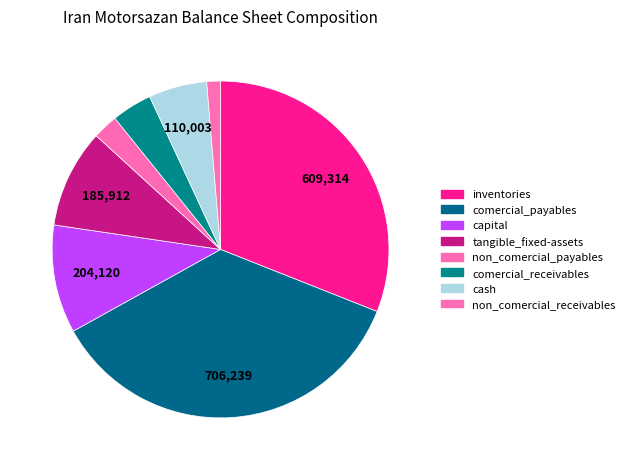

Count the number of slices in the pie.

8